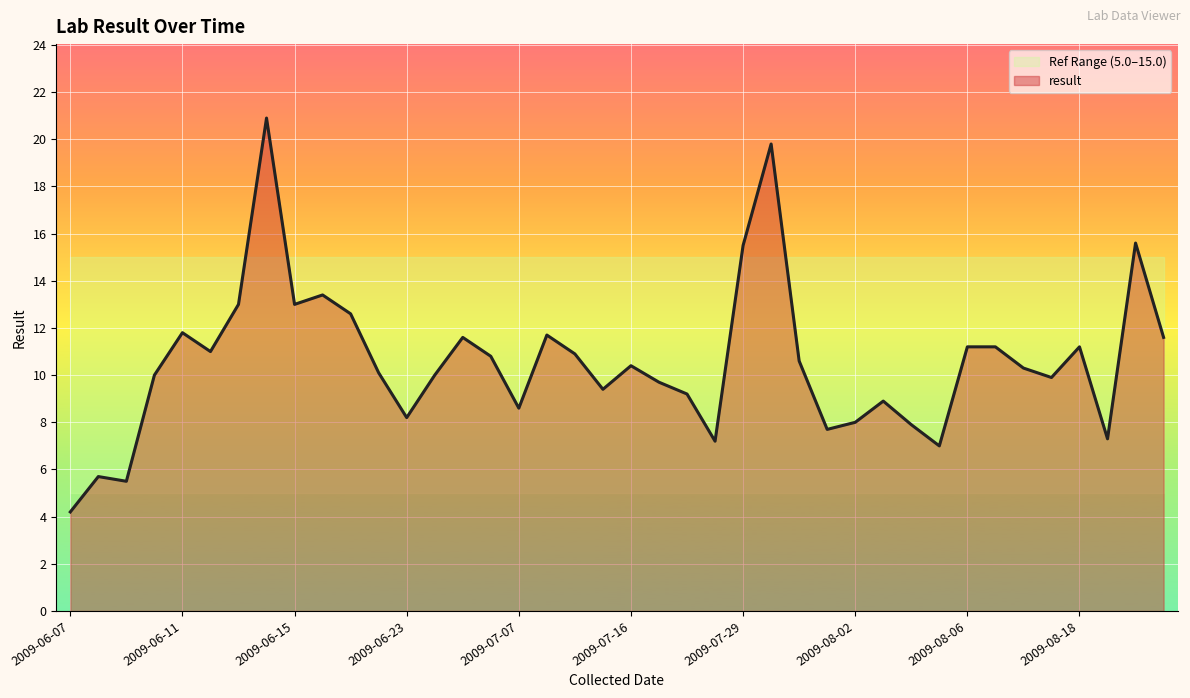

What is the change in value from 2009-06-20 to 2009-07-30?

+9.7